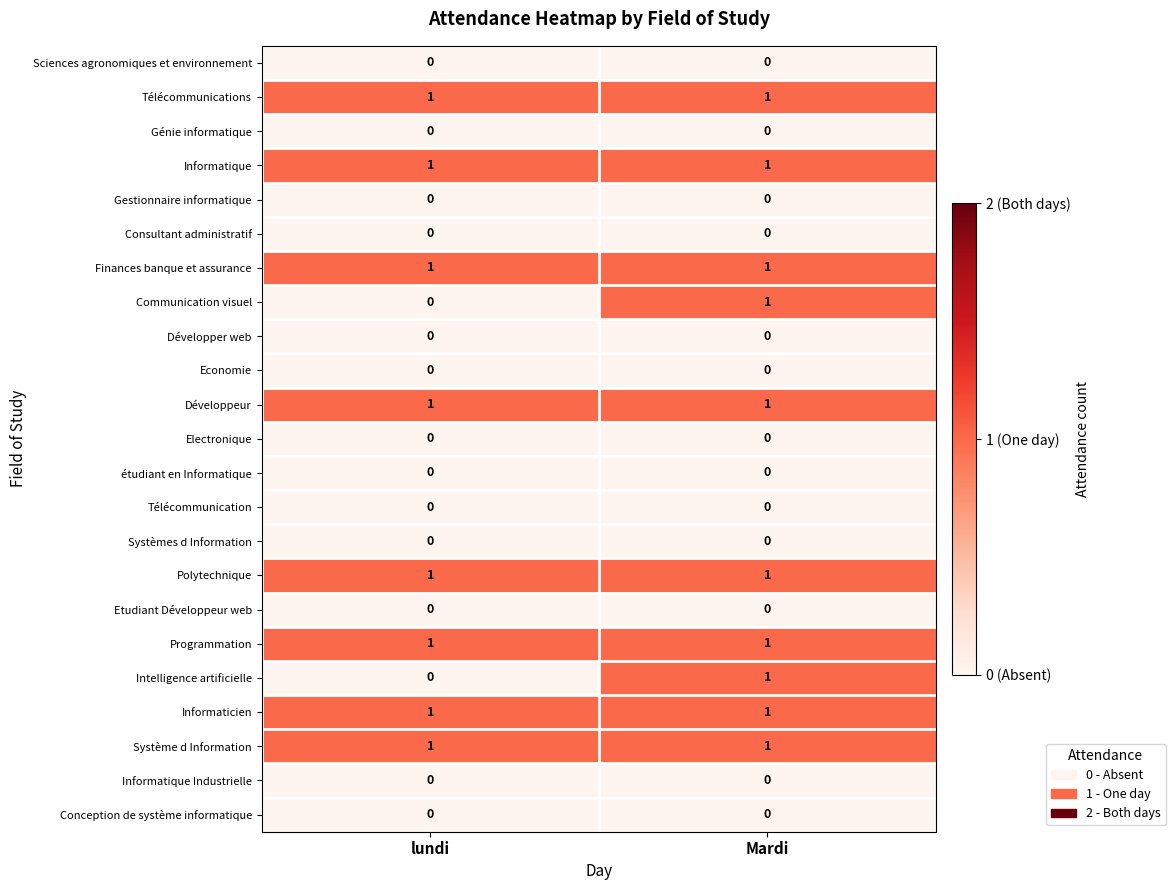

At which category is the sum across all series the highest?

Mardi